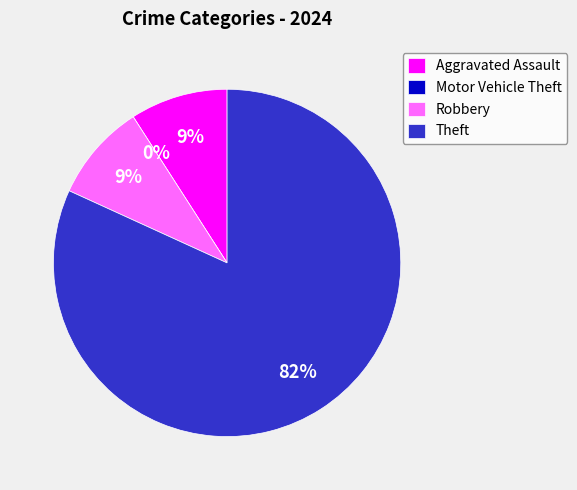

What is the smallest slice in the pie chart?

Motor Vehicle Theft